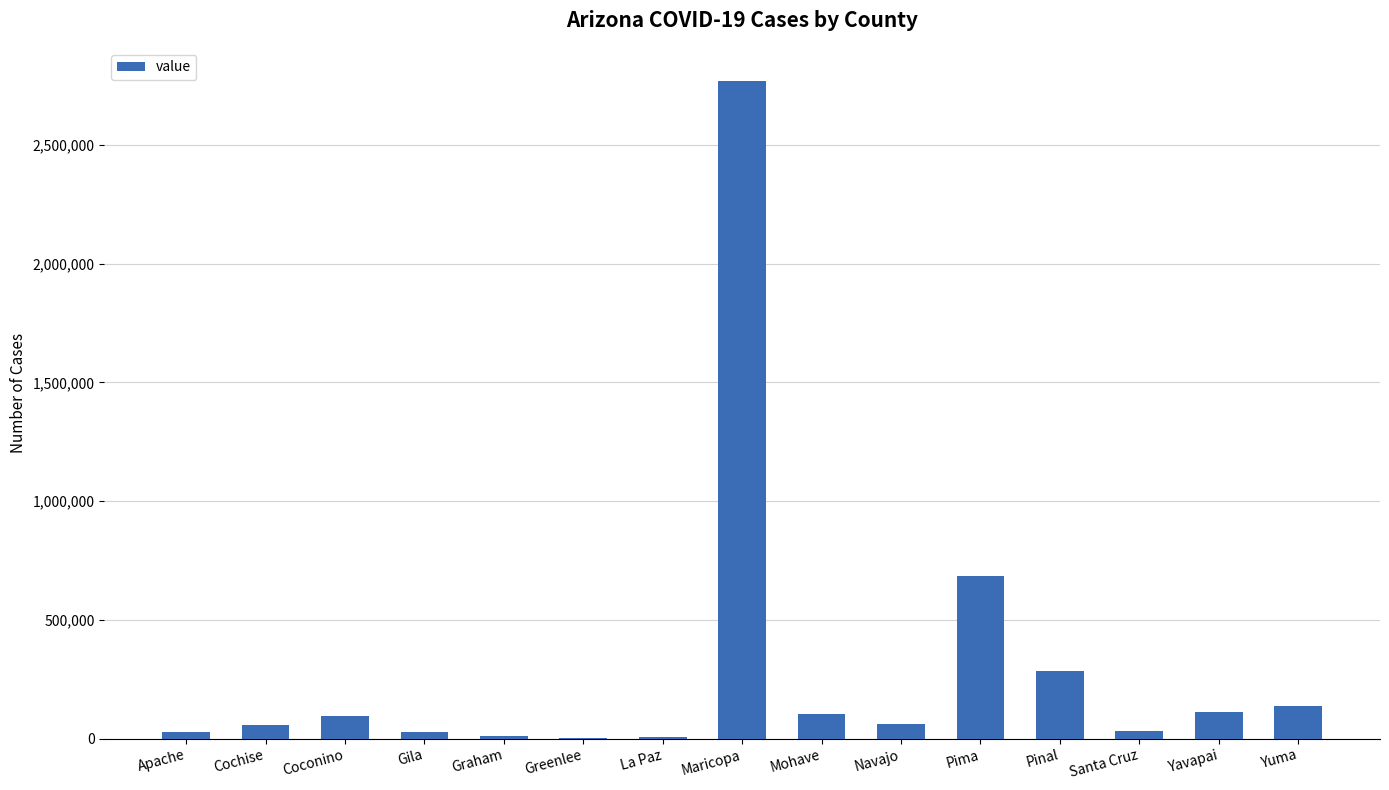

At which label is the value closest to 1386390?

Pima